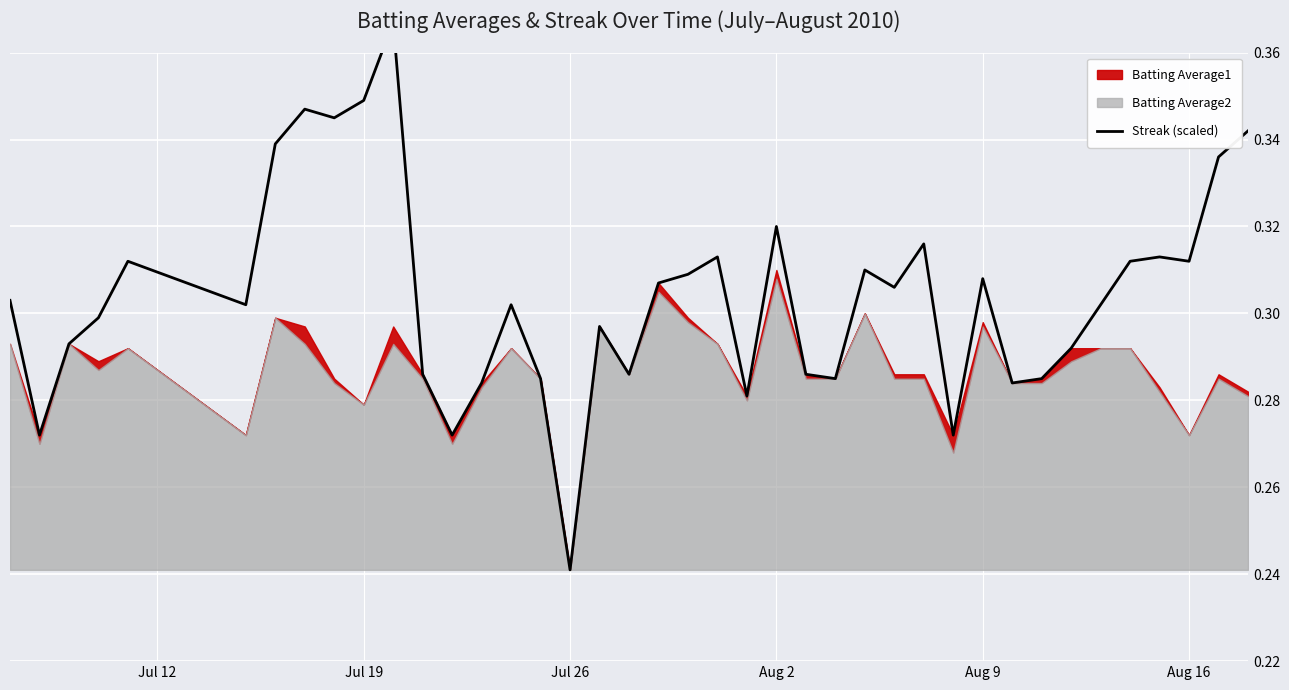

Reading left to right, transcribe all the data shown in this chart.

0.3	0.3	0.3	0.3	0.3	0.3	0.3	0.3	0.3	0.3	0.4	0.3	0.3	0.3	0.3	0.3	0.2	0.3	0.3	0.3	0.3	0.3	0.3	0.3	0.3	0.3	0.3	0.3	0.3	0.3	0.3	0.3	0.3	0.3	0.3	0.3	0.3	0.3	0.3	0.3